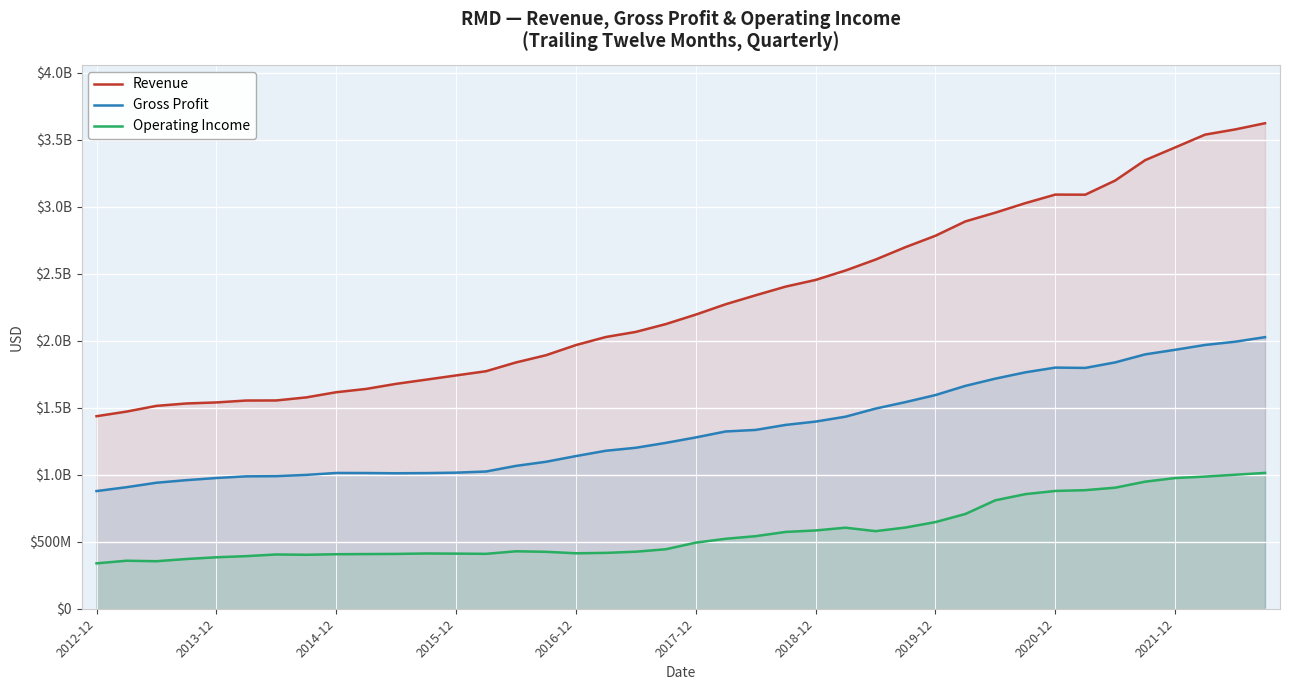

At 2017-12, list the series in order from largest to smallest.

Revenue, Gross Profit, Operating Income